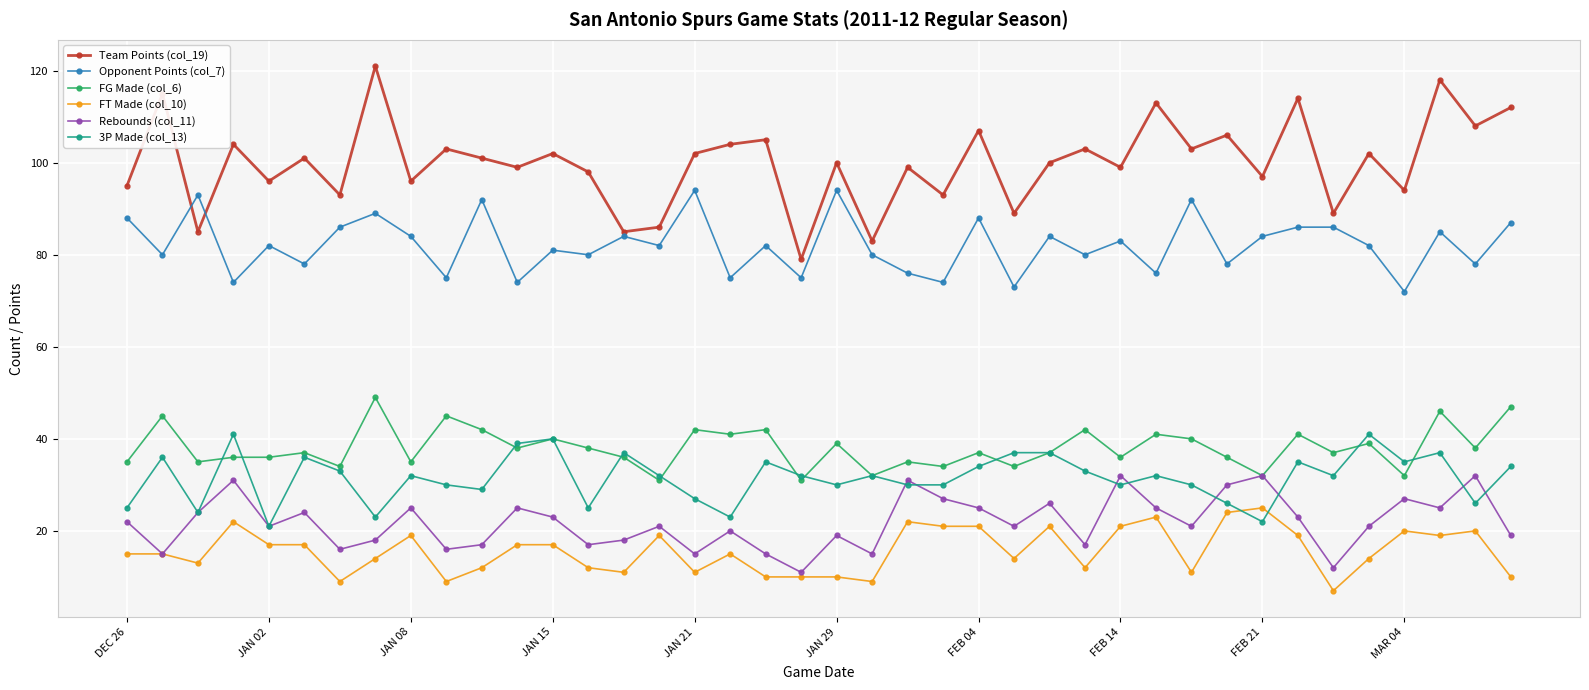

True or false: Rebounds (col_11) has more than 2 interior local peaks.

True